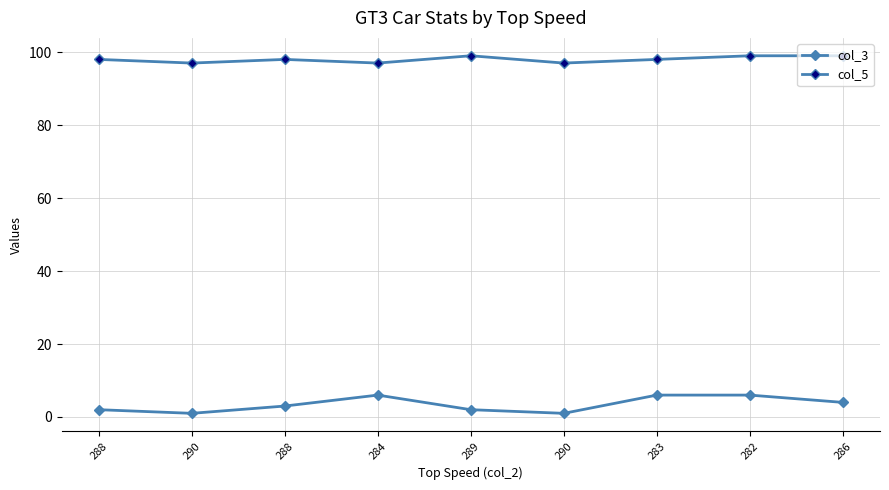

Which has a higher value, 283 or 288?

283